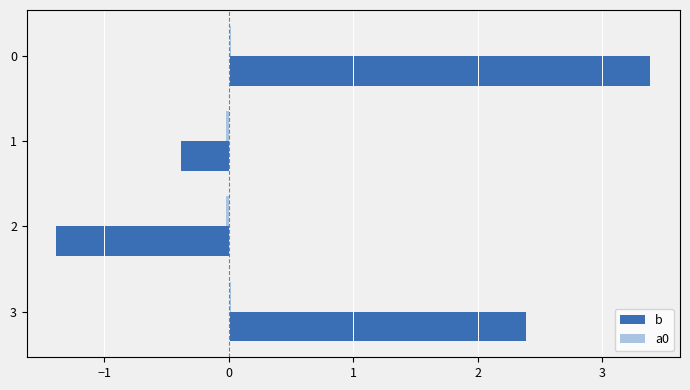

The value of b at 0 is -0.5. True or false?

False